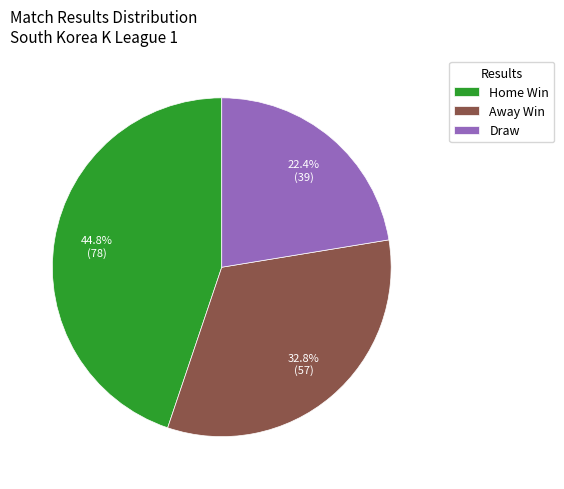

What is the ratio of the value at Home Win to the value at Away Win?

1.4